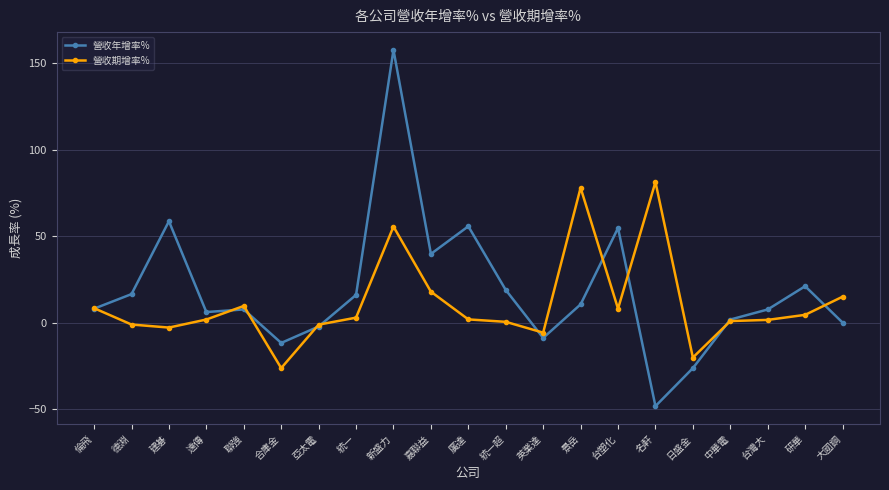

Count the number of categories in the chart.

21